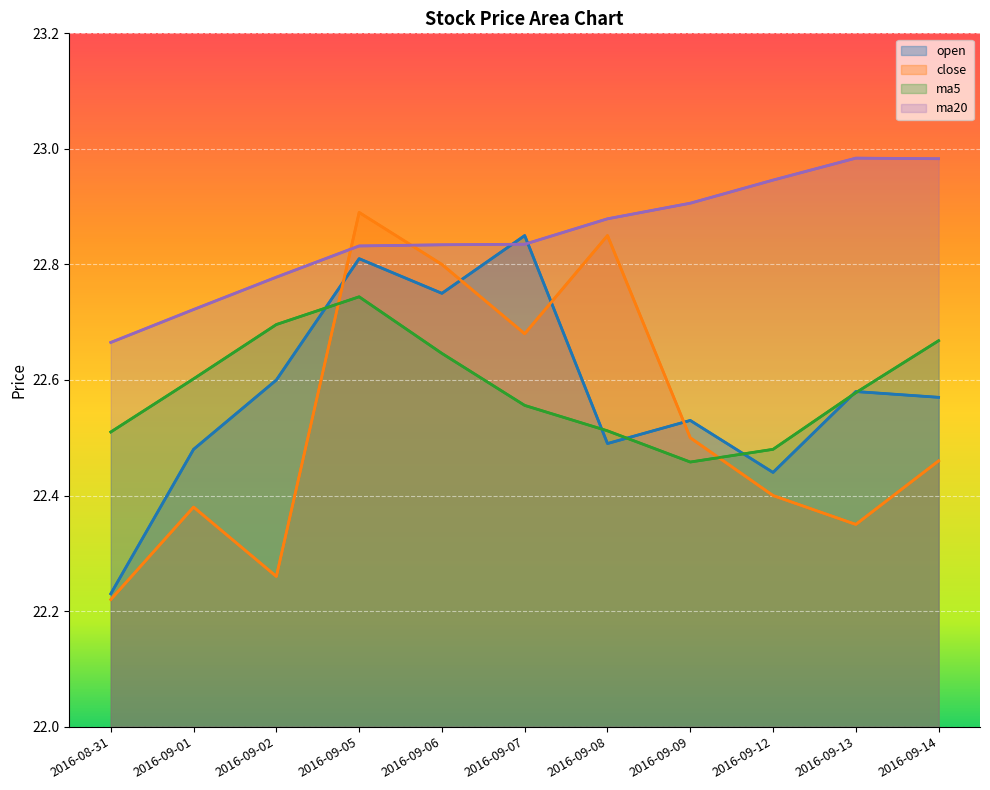

The value of open at 2016-09-09 is 22.5. True or false?

True